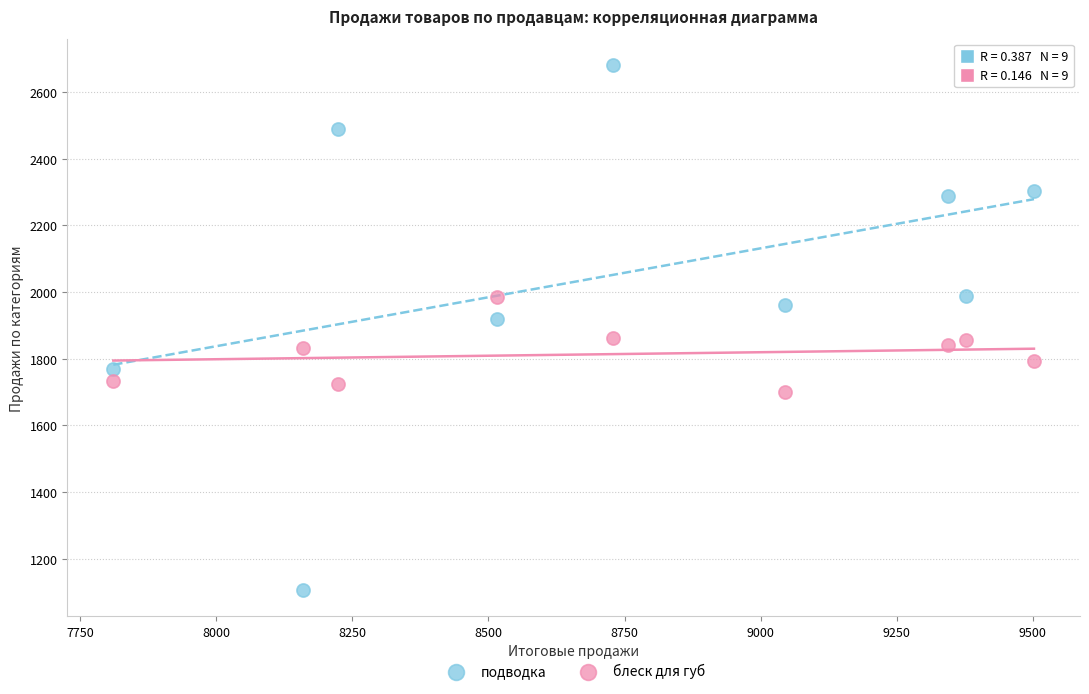

What is the X range (max minus min) for the scatter plot?

1691